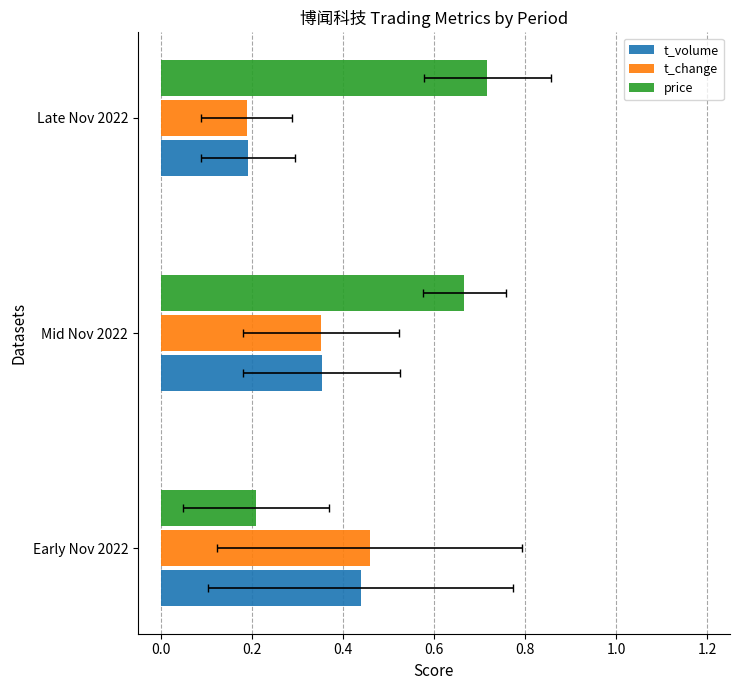

The value of price at Mid Nov 2022 is 0.7. True or false?

True